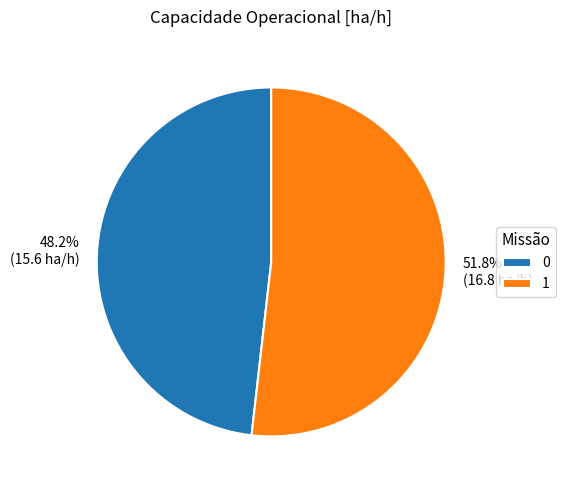

To the nearest percent, what is the difference between the 1 and 0 slice percentages?

4%